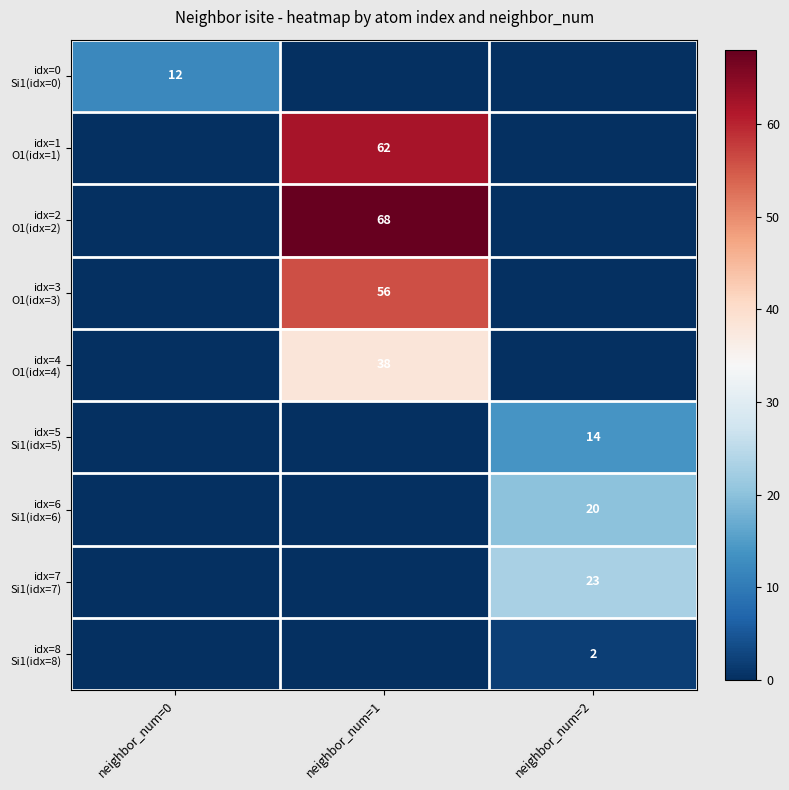

The idx=4 O1(idx=4) series shows 0 at neighbor_num=0. True or false?

True